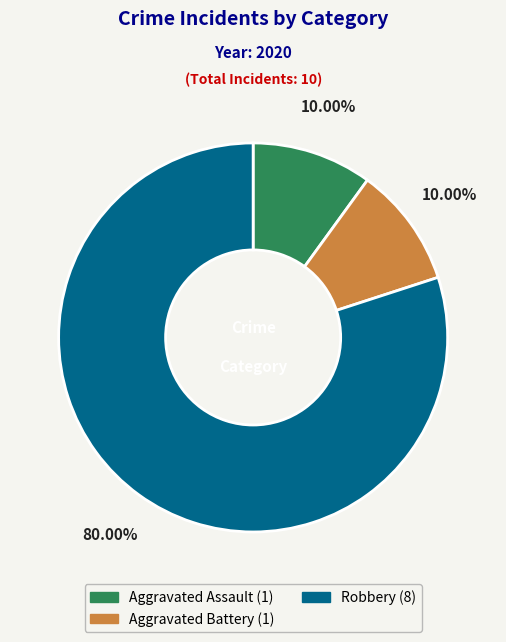

Does any single category account for the majority?

Yes